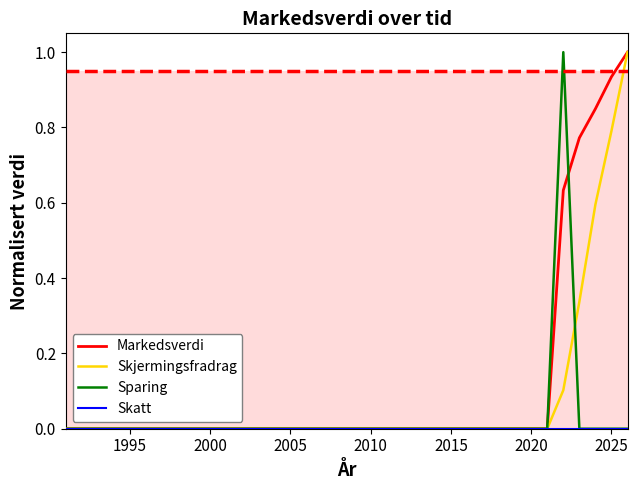

What is the maximum value shown in the chart?

1.0